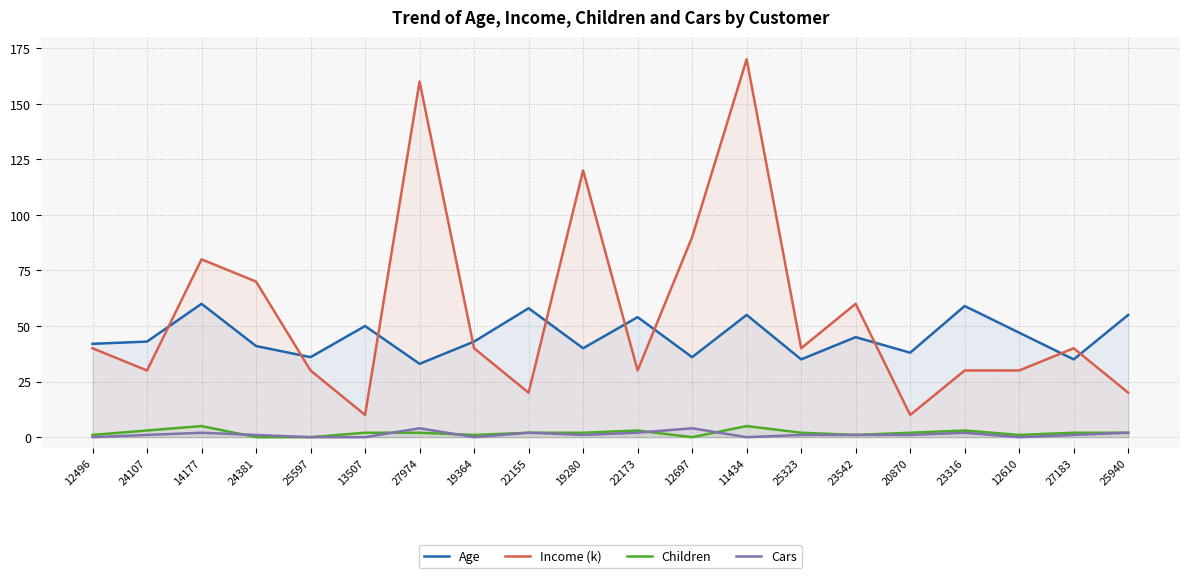

The Cars series shows 2 at 22173. True or false?

True